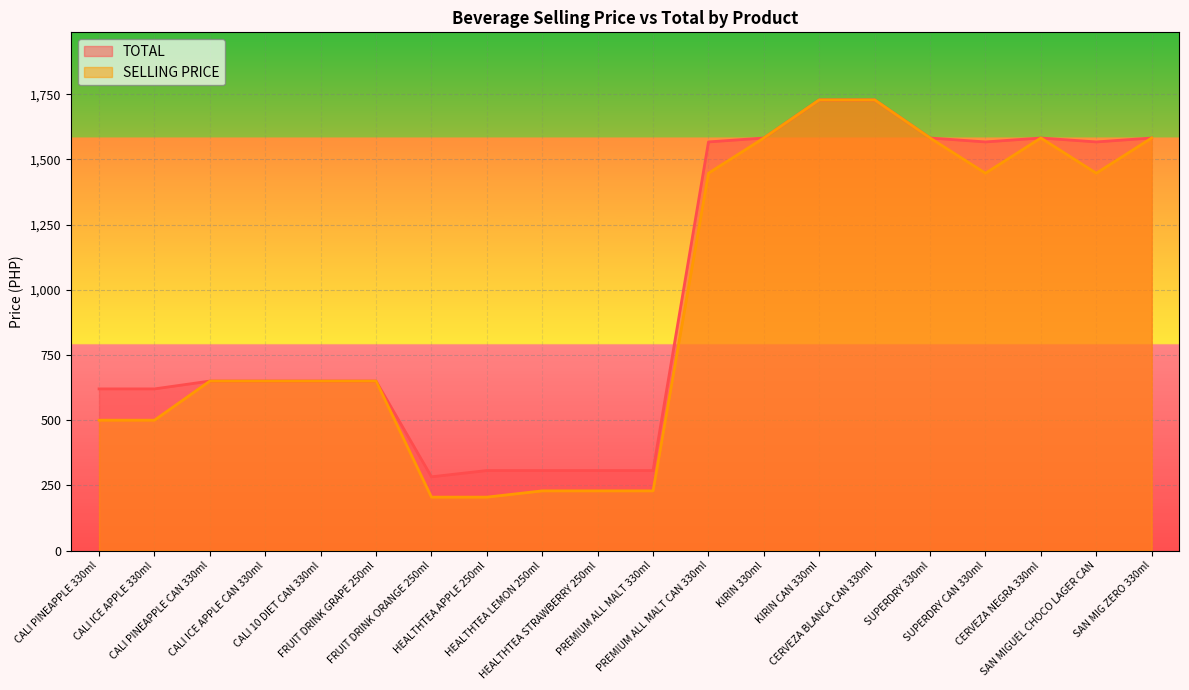

Reading left to right, extract all data points from this chart.

TOTAL: CALI PINEAPPLE 330ml=620	CALI ICE APPLE 330ml=620	CALI PINEAPPLE CAN 330ml=650	CALI ICE APPLE CAN 330ml=650	CALI 10 DIET CAN 330ml=650	FRUIT DRINK GRAPE 250ml=650	FRUIT DRINK ORANGE 250ml=283	HEALTHTEA APPLE 250ml=307	HEALTHTEA LEMON 250ml=307	HEALTHTEA STRAWBERRY 250ml=307	PREMIUM ALL MALT 330ml=307	PREMIUM ALL MALT CAN 330ml=1567	KIRIN 330ml=1582	KIRIN CAN 330ml=1728	CERVEZA BLANCA CAN 330ml=1728	SUPERDRY 330ml=1582	SUPERDRY CAN 330ml=1567	CERVEZA NEGRA 330ml=1582	SAN MIGUEL CHOCO LAGER CAN=1567	SAN MIG ZERO 330ml=1582
SELLING PRICE: CALI PINEAPPLE 330ml=500	CALI ICE APPLE 330ml=500	CALI PINEAPPLE CAN 330ml=650	CALI ICE APPLE CAN 330ml=650	CALI 10 DIET CAN 330ml=650	FRUIT DRINK GRAPE 250ml=650	FRUIT DRINK ORANGE 250ml=205	HEALTHTEA APPLE 250ml=205	HEALTHTEA LEMON 250ml=229	HEALTHTEA STRAWBERRY 250ml=229	PREMIUM ALL MALT 330ml=229	PREMIUM ALL MALT CAN 330ml=1447	KIRIN 330ml=1582	KIRIN CAN 330ml=1728	CERVEZA BLANCA CAN 330ml=1728	SUPERDRY 330ml=1582	SUPERDRY CAN 330ml=1447	CERVEZA NEGRA 330ml=1582	SAN MIGUEL CHOCO LAGER CAN=1447	SAN MIG ZERO 330ml=1582